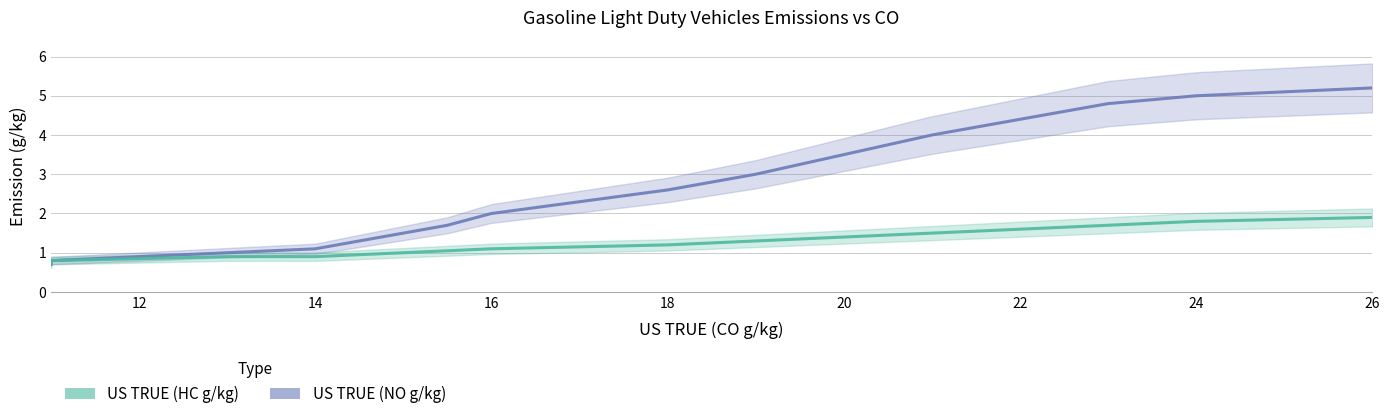

What is the minimum value shown in the chart?

0.7